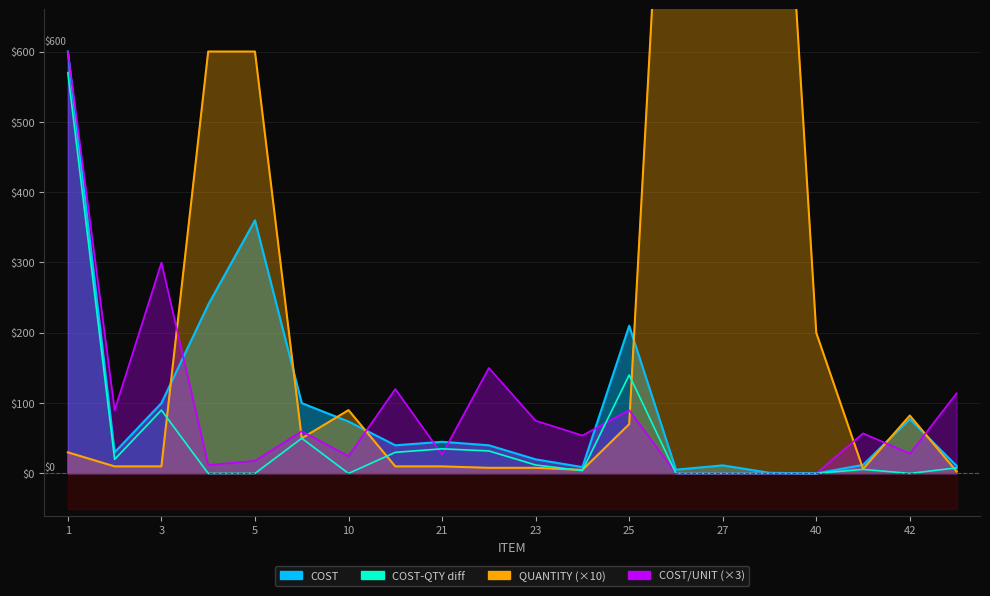

How many points are lower than both their immediate neighbors (excluding endpoints)?

4